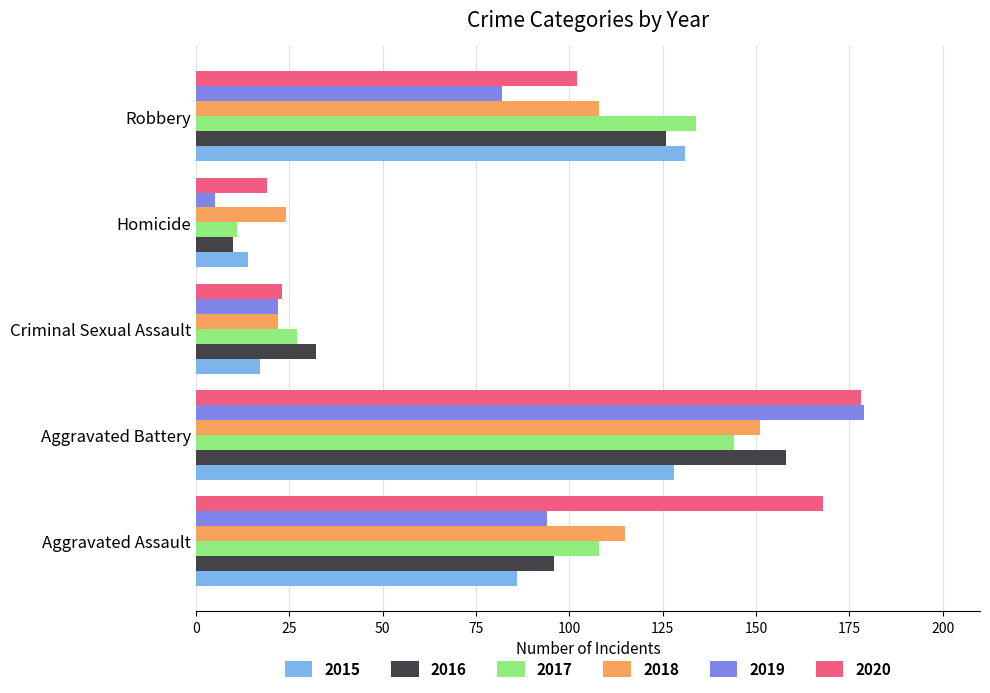

Which series has the largest range (max minus min)?

2019